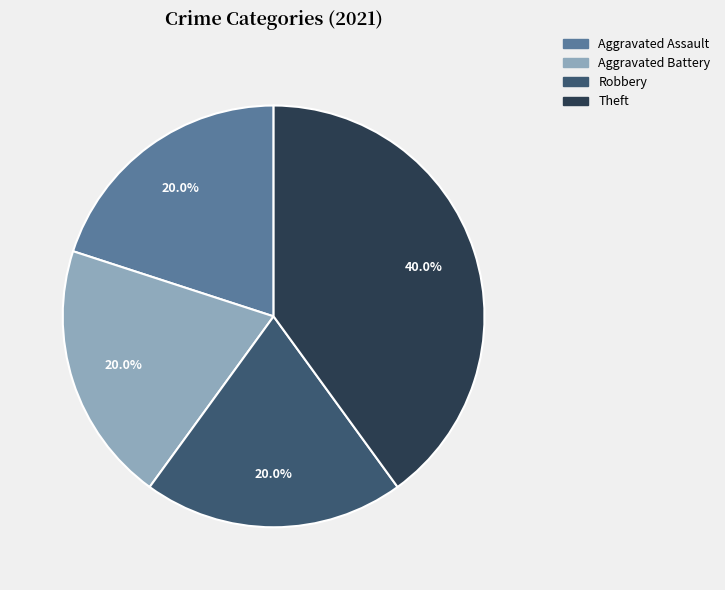

Is the sum of Robbery and Aggravated Assault greater than half?

No